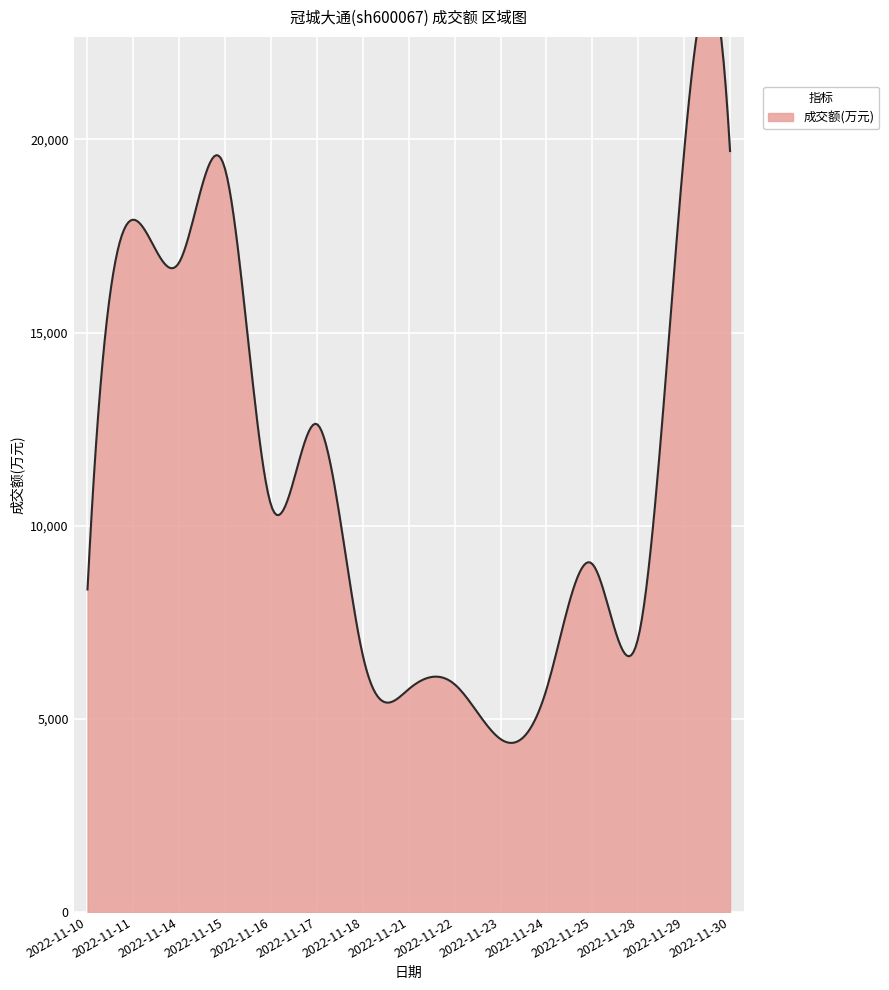

Where is the first local minimum?

2022-11-14